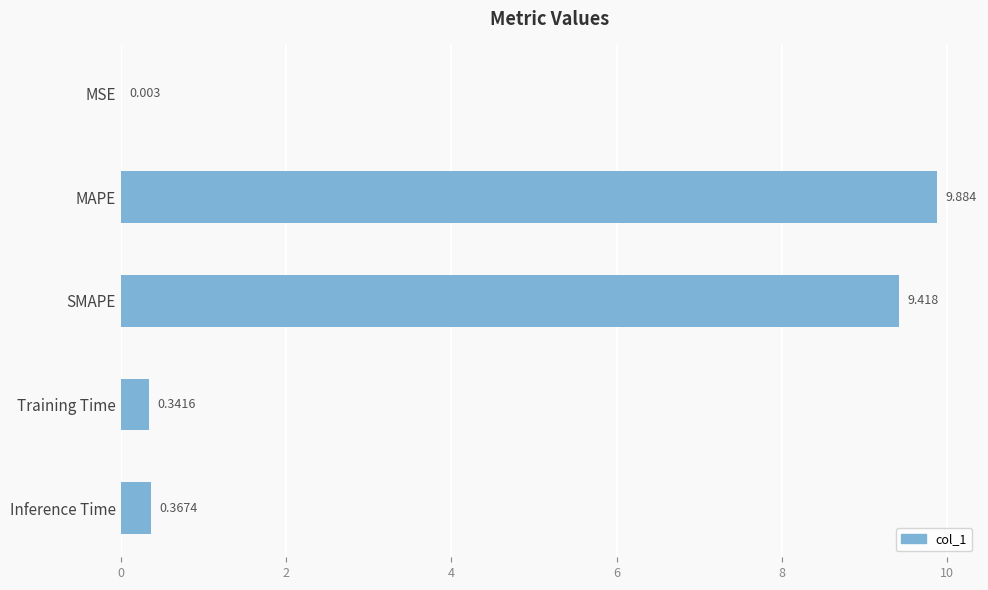

Which category has the highest value across all series?

MAPE